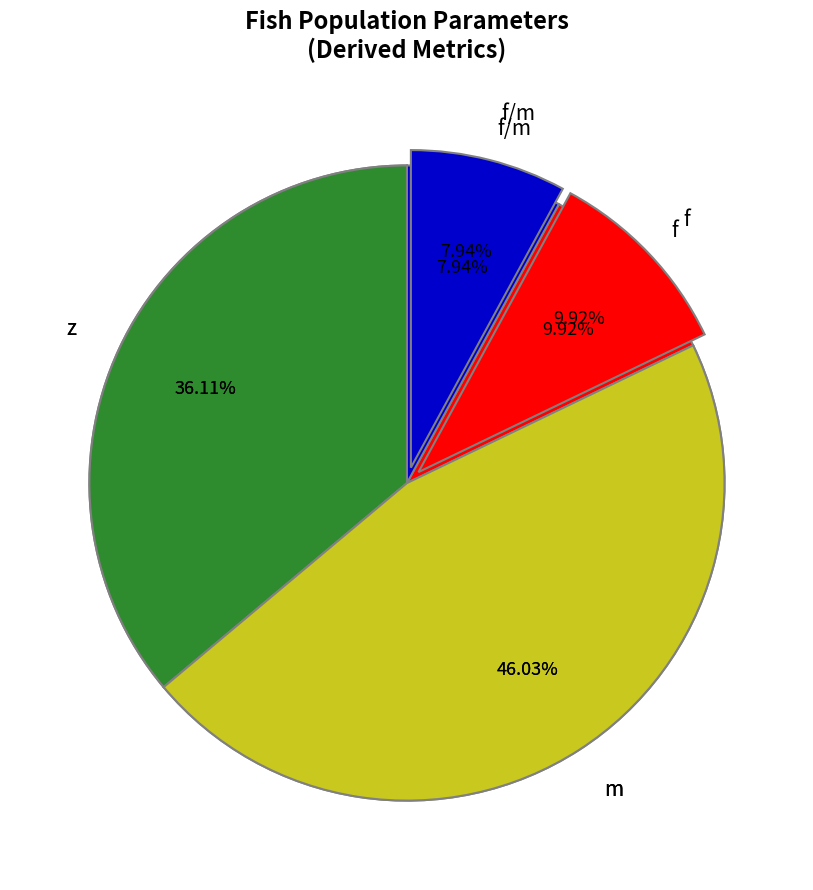

Rank the categories by value from highest to lowest.

m , z, f, f/m